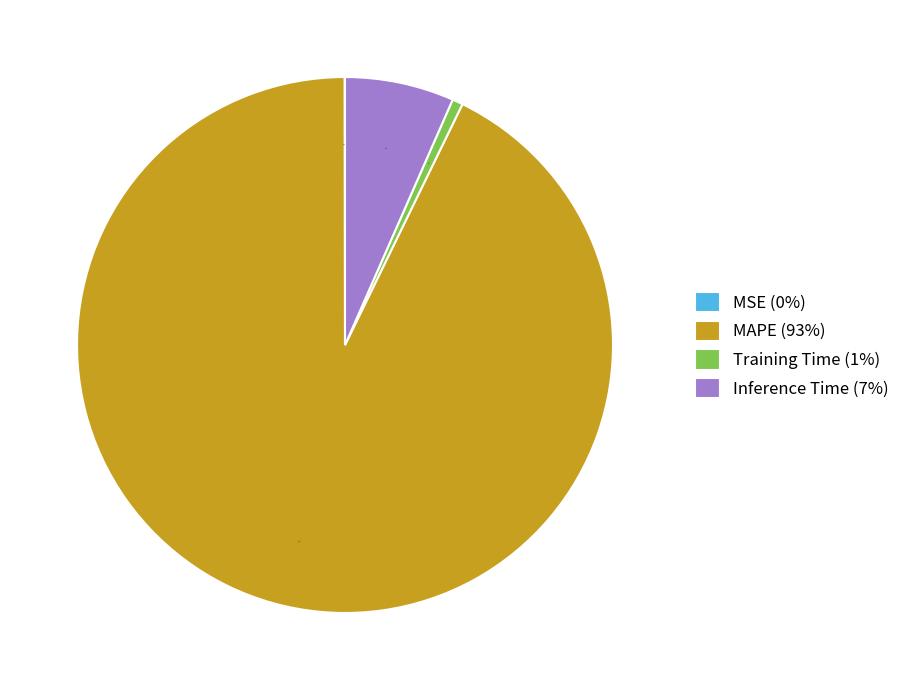

To the nearest percent, what portion does Inference Time (7%) represent?

7%